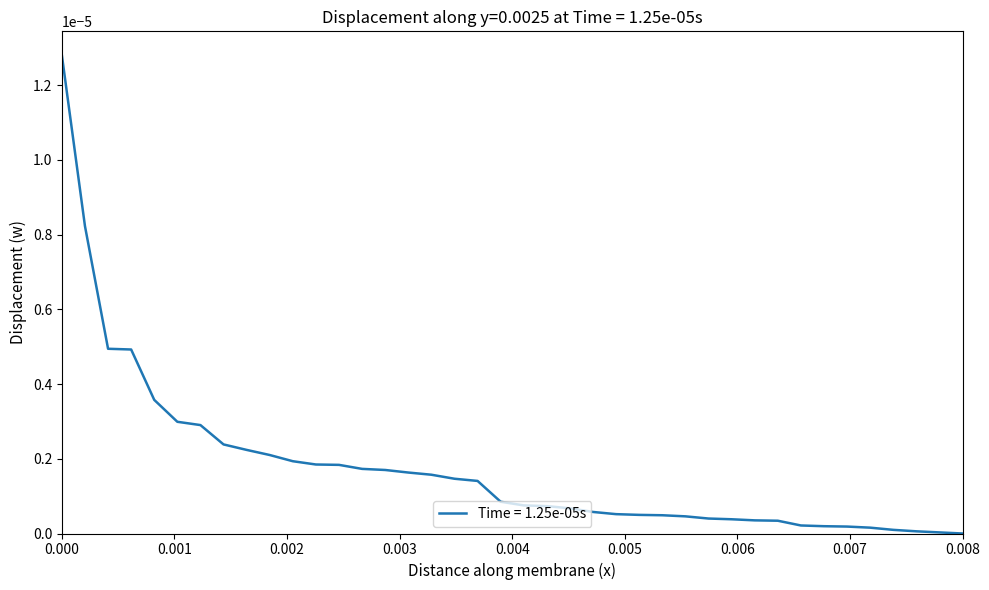

Does the chart have visible grid lines?

No